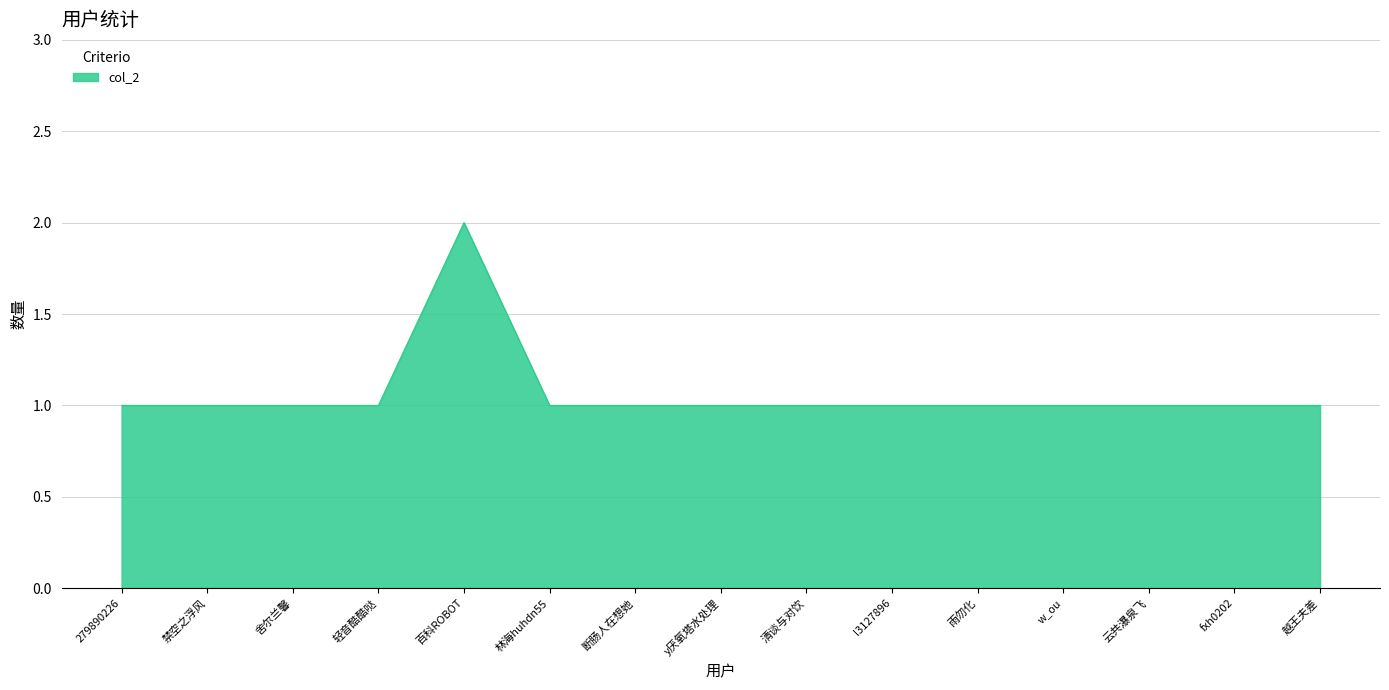

What is the maximum value shown in the chart?

2